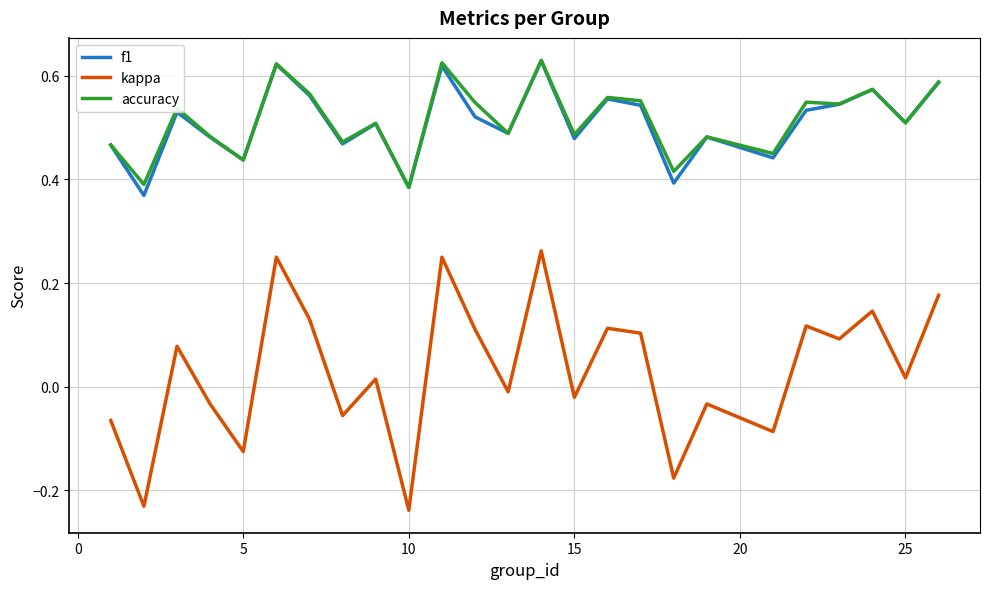

Which series has the largest range (max minus min)?

kappa